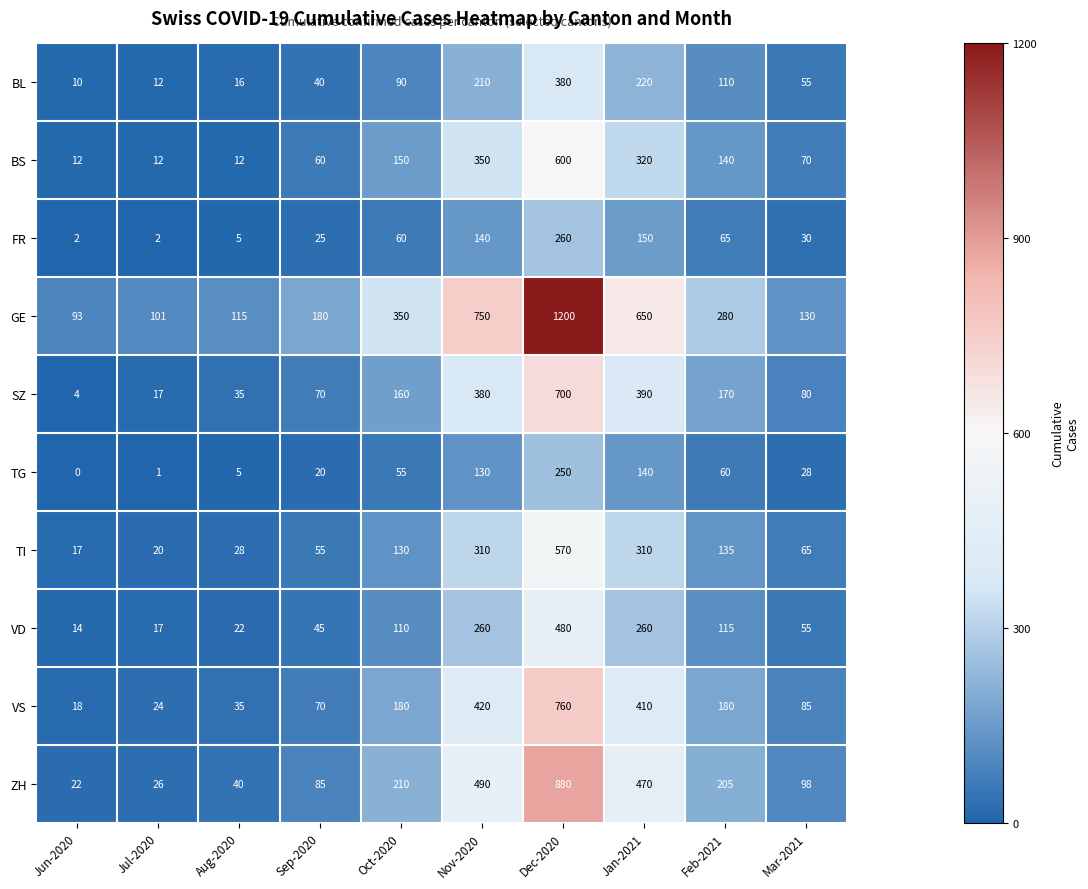

Which category has the lowest value across all series?

Jun-2020